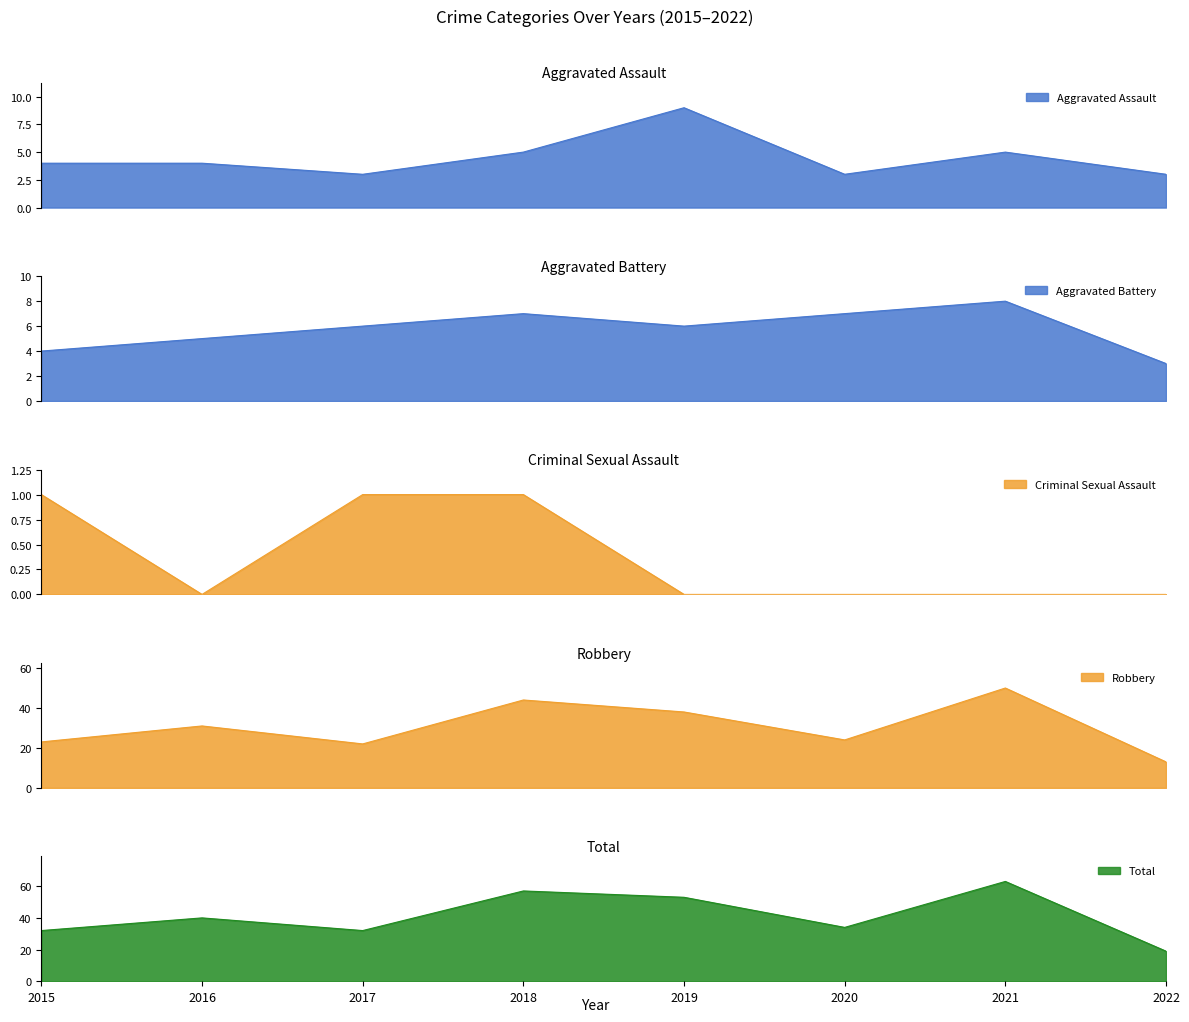

List the series in order of their peak value, highest first.

Total, Robbery, Aggravated Assault, Aggravated Battery, Criminal Sexual Assault